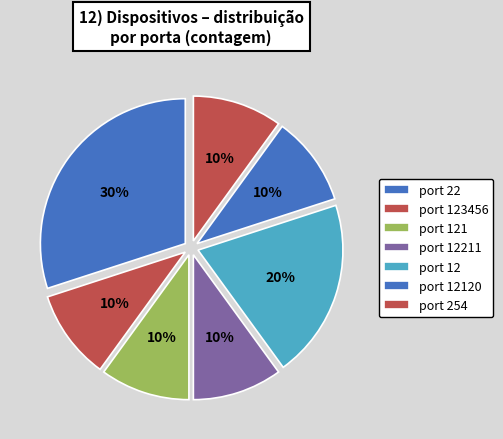

How many segments does this pie chart have?

7